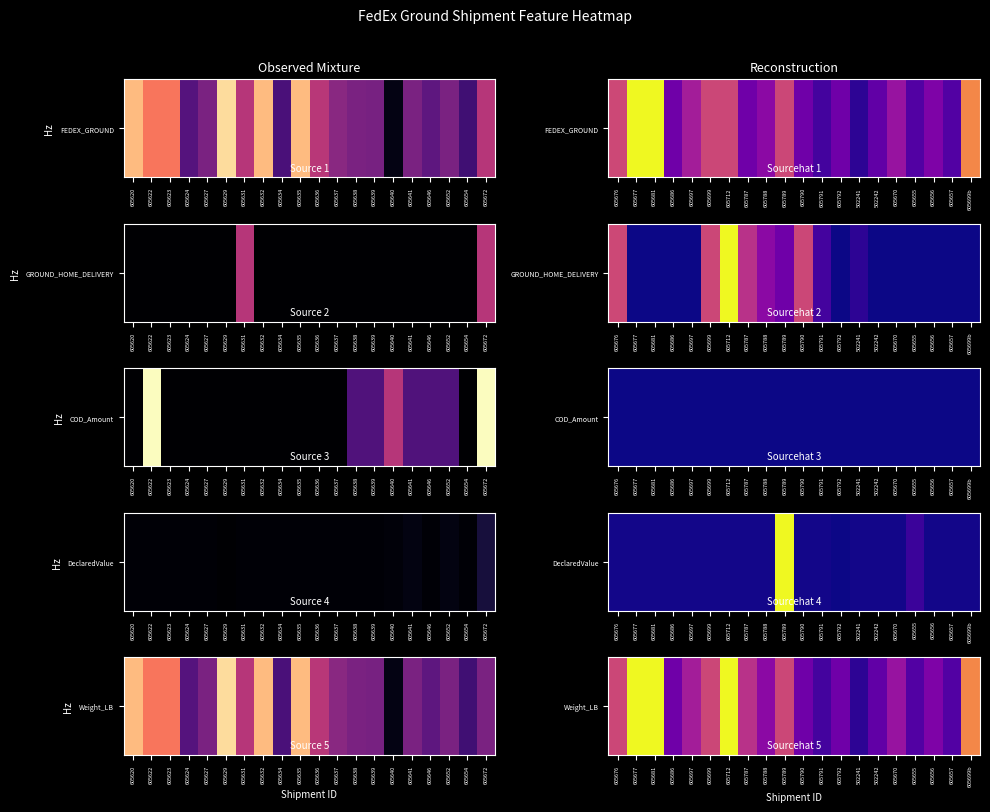

Rank the categories by value from highest to lowest.

605677, 605681, 605712, 605699b, 605676, 605699, 605789, 605787, 605697, 605670, 605788, 605656, 605686, 605790, 605792, 502242, 605655, 605657, 605791, 502241